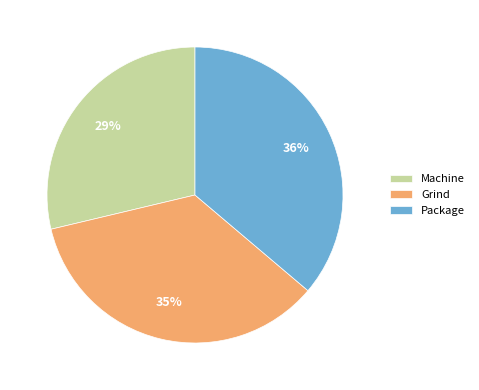

True or false: Machine accounts for 35% of the total.

False